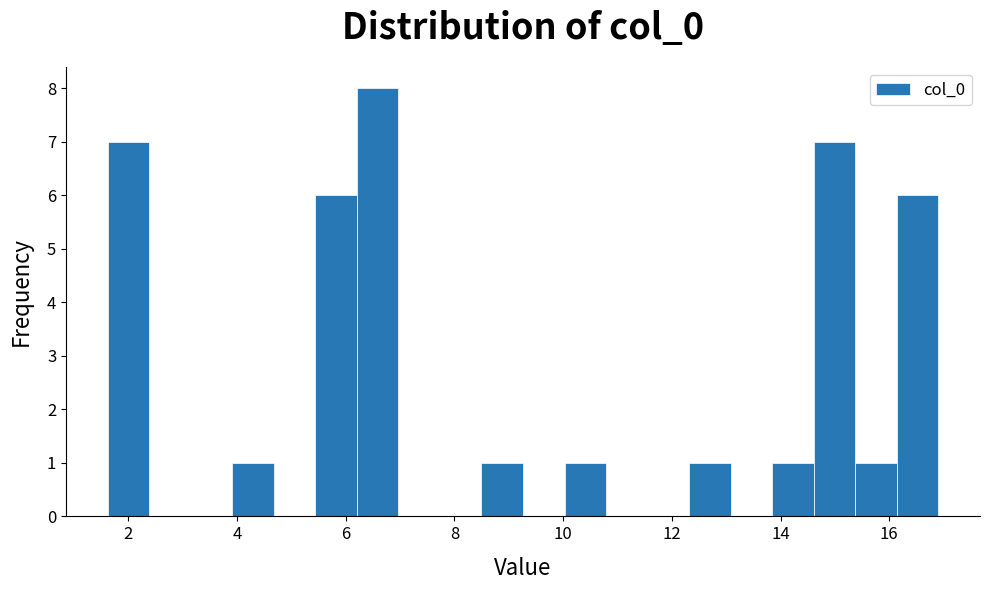

Around what value on the x-axis is the tallest bar? Give the approximate position of its centre, as read against the axis.

6.6